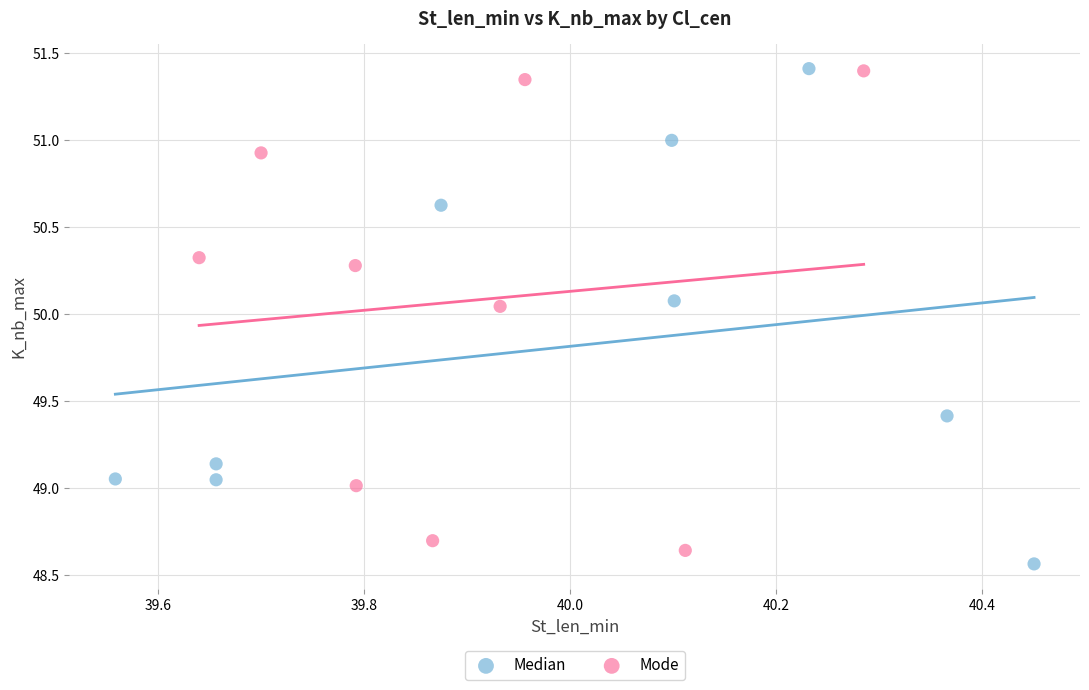

Which series reaches the minimum Y coordinate?

Median